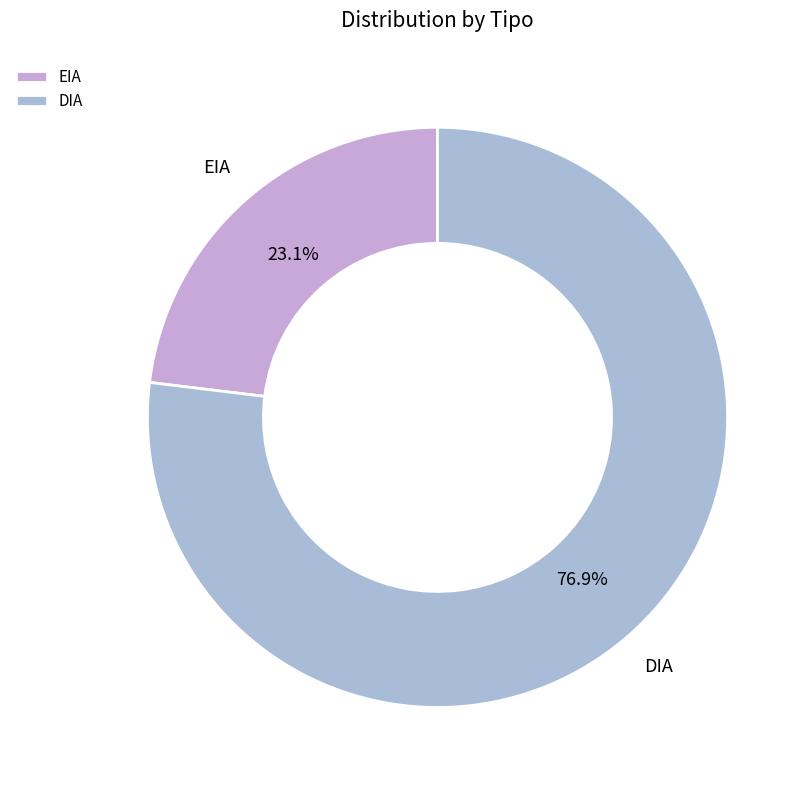

What is the largest slice in the pie chart?

DIA